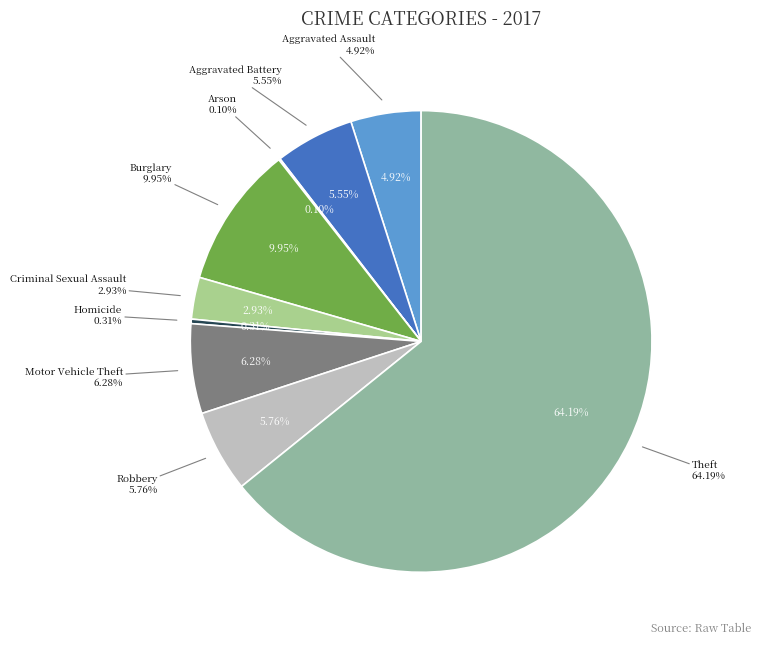

Is it true that Burglary is 21% of the pie?

False